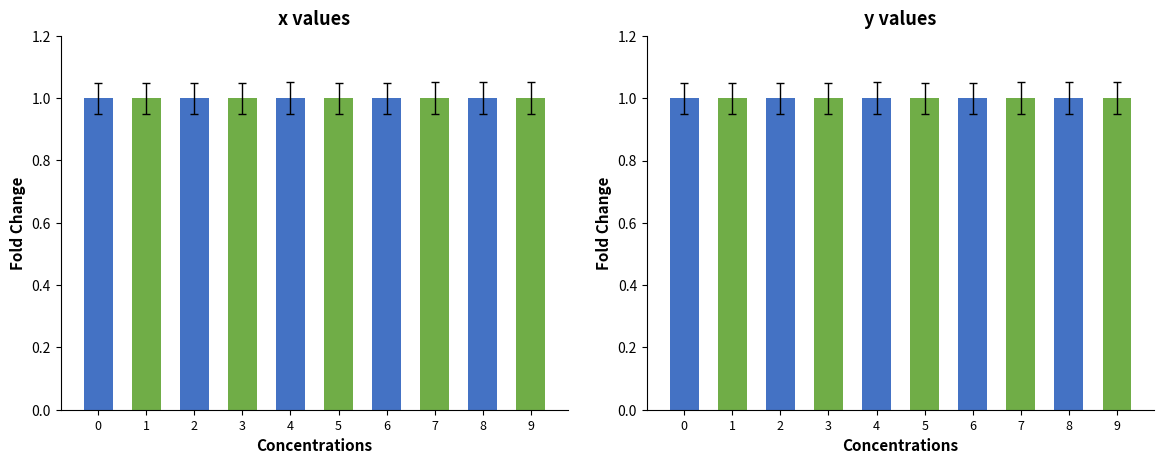

How many bars are there in total?

20